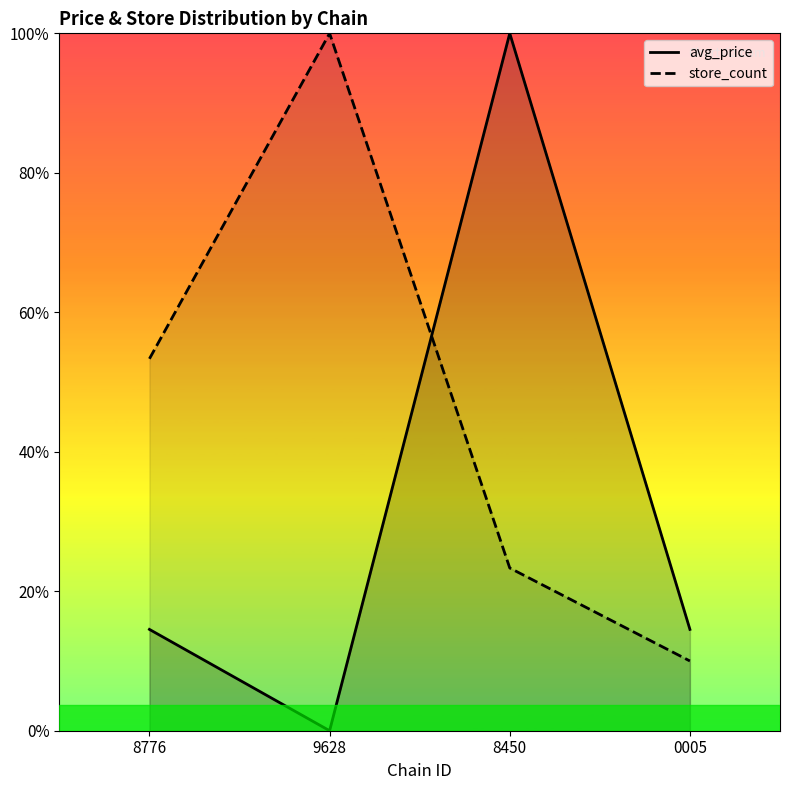

Reading right to left, transcribe all the data shown in this chart.

avg_price: 3.2	22.0	0.0	3.2
store_count: 2.2	5.1	22.0	11.7